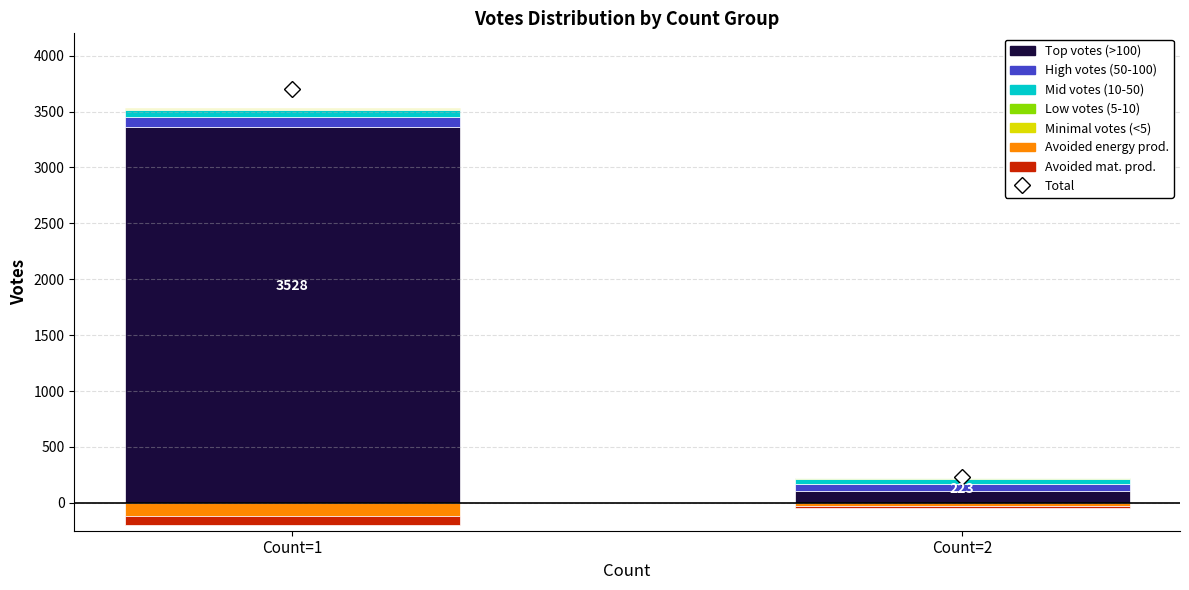

Which series has the largest total across all categories?

Top votes (>100)